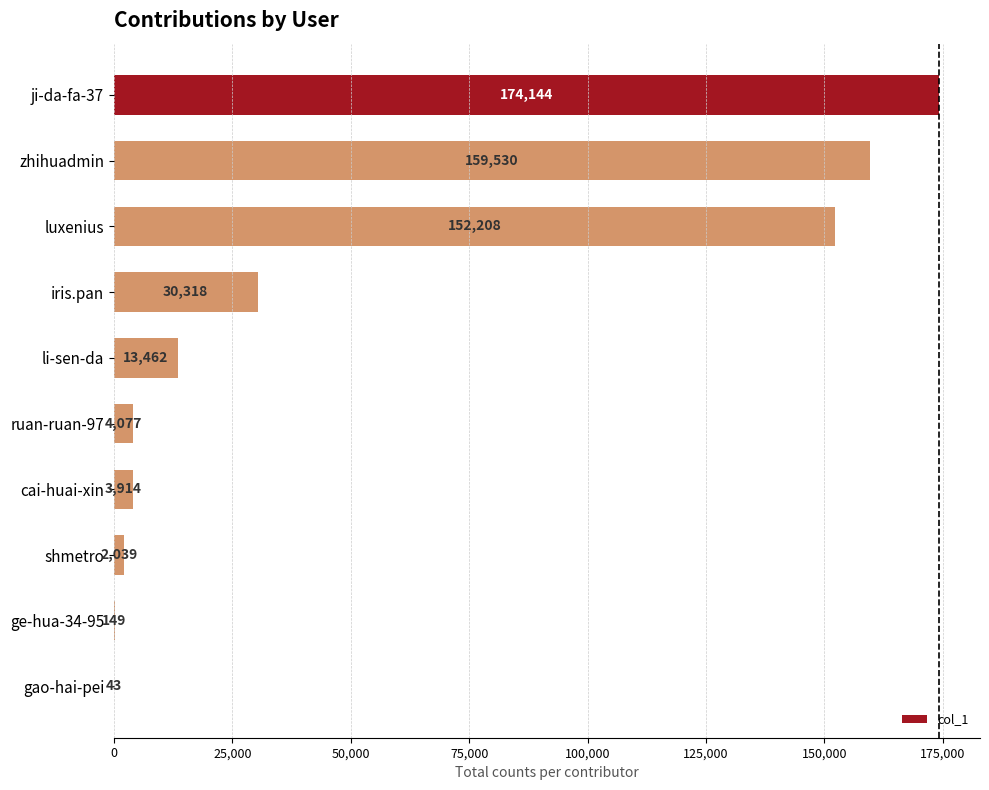

At which label is the value closest to 87093?

iris.pan